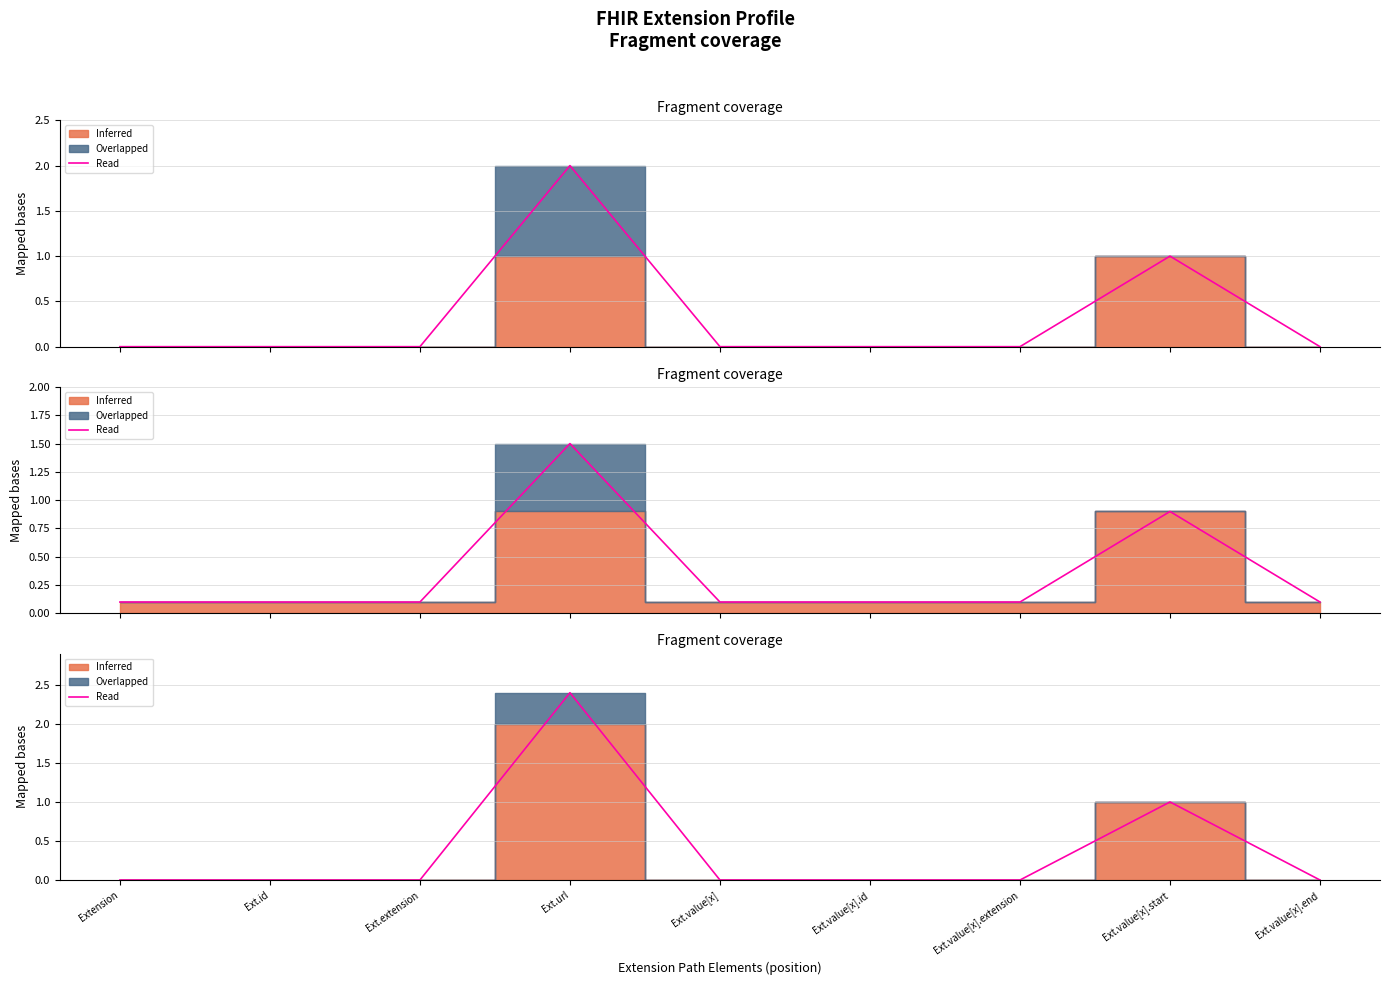

What position from the left is Extension?

1